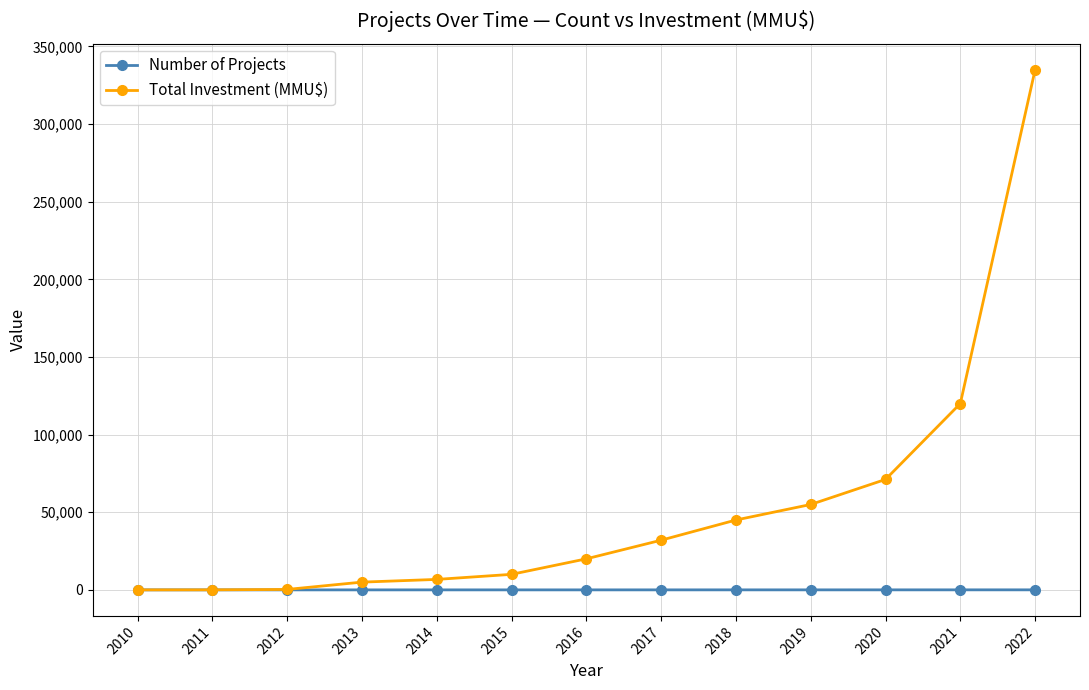

Is it true that Number of Projects equals 30 at 2021?

True